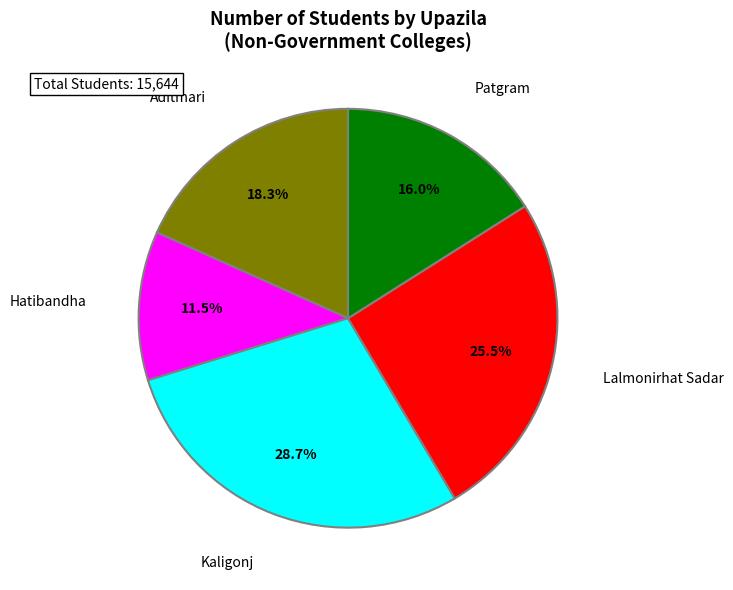

Rank the categories by value from highest to lowest.

Kaligonj, Lalmonirhat Sadar, Aditmari, Patgram, Hatibandha